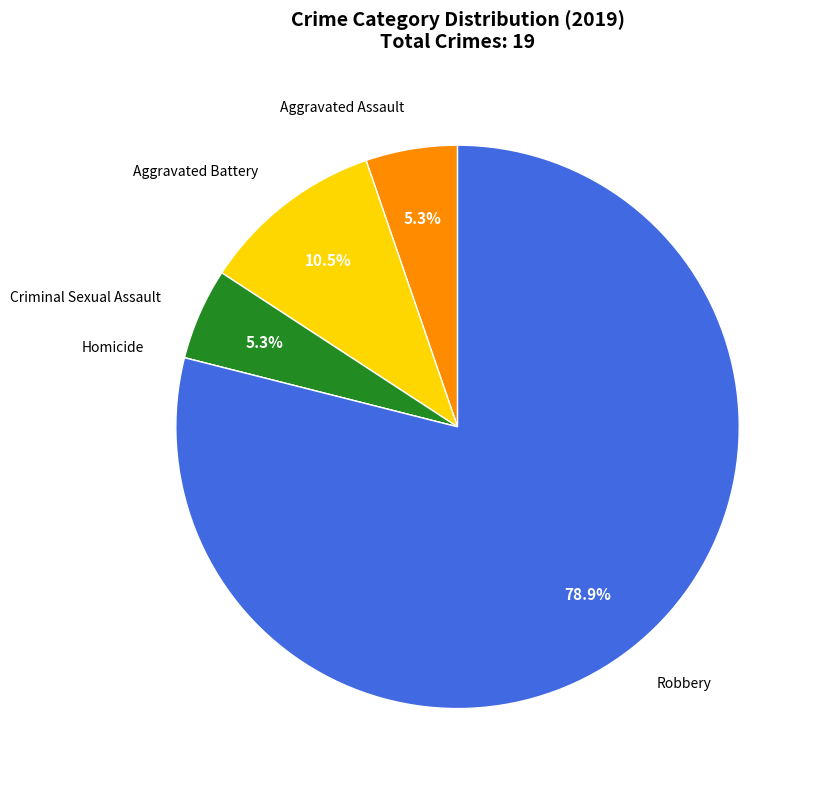

What is the largest slice in the pie chart?

Robbery